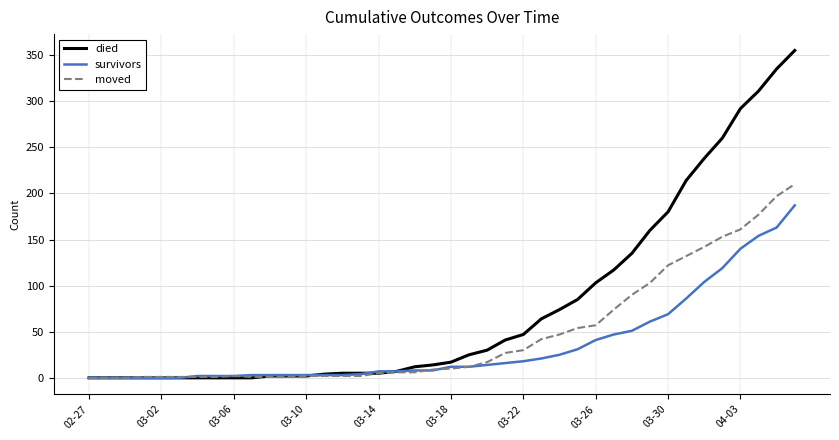

Which series has the largest total across all categories?

died